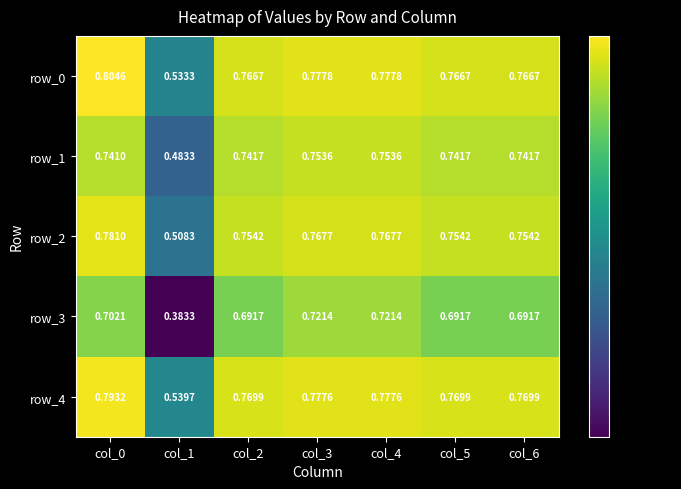

Is the value of row_3 at col_1 greater than the value of row_0 at col_4?

No